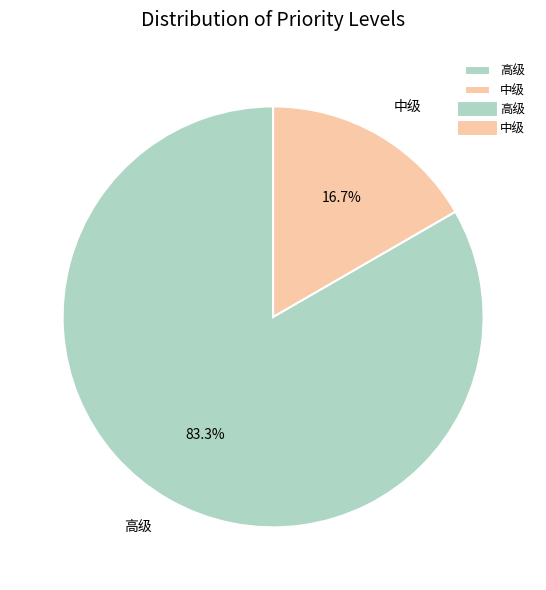

To the nearest percent, what portion does 高级 represent?

83%